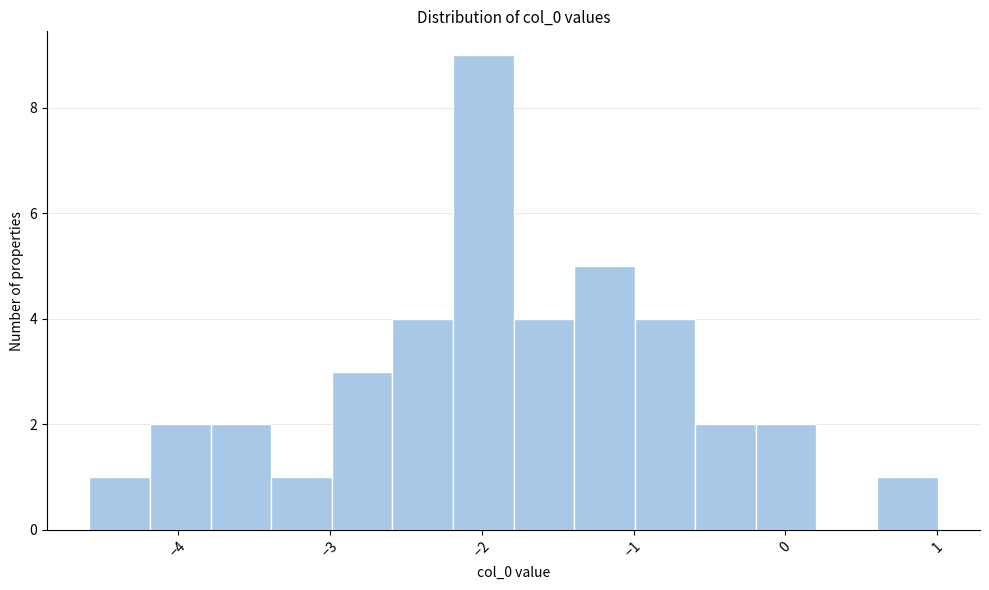

Around what value on the x-axis is the tallest bar? Give the approximate position of its centre, as read against the axis.

-2.0